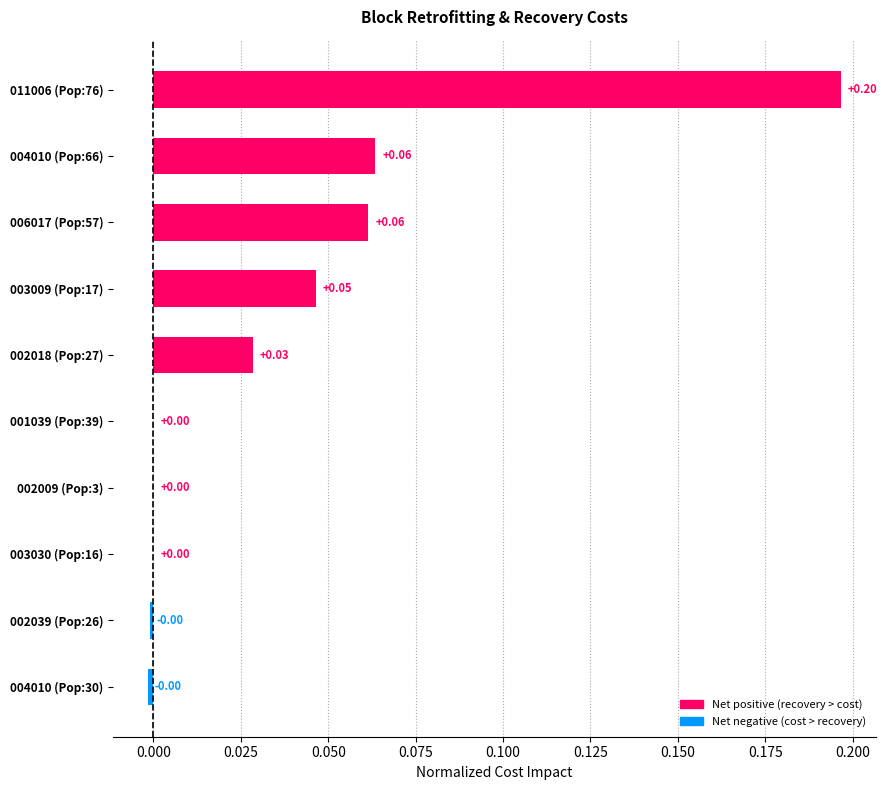

Does the chart contain stacked bars?

No